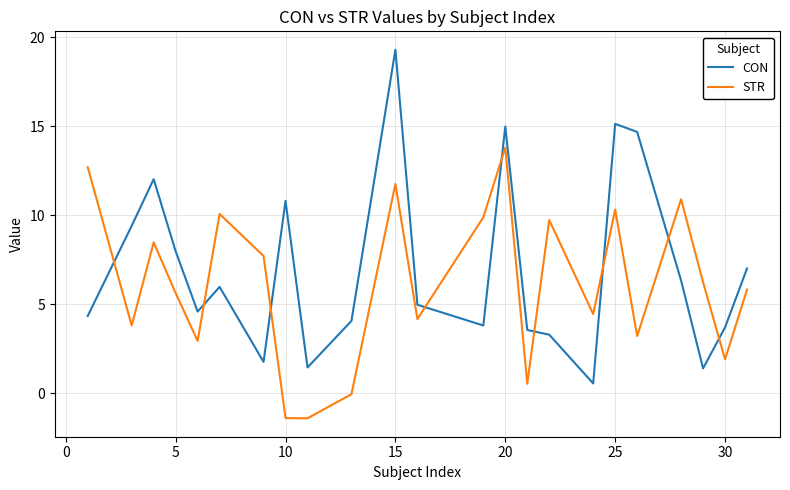

What is the difference between the maximum and minimum values in the CON series?

18.7